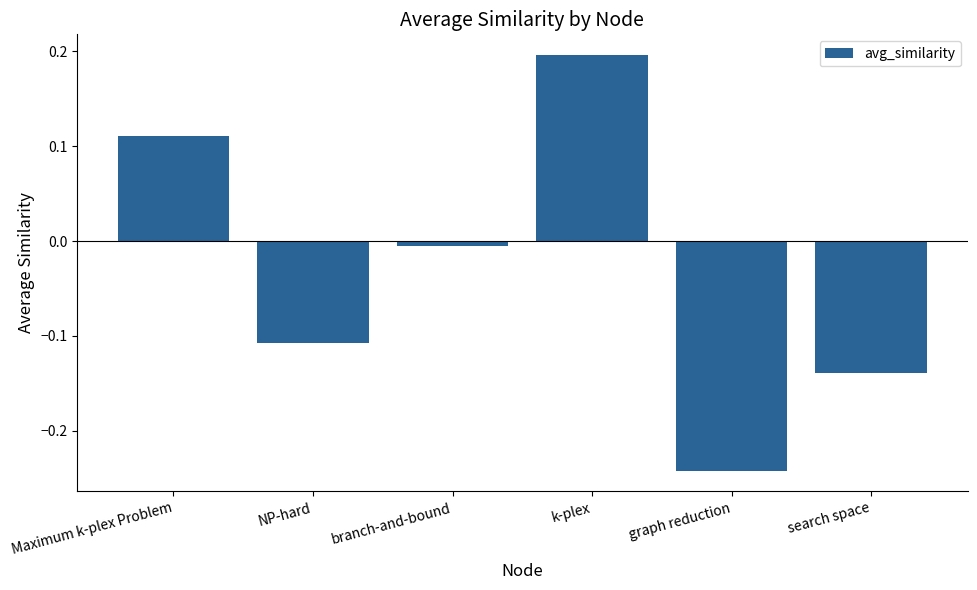

At which label does the data first exceed 0?

Maximum k-plex Problem